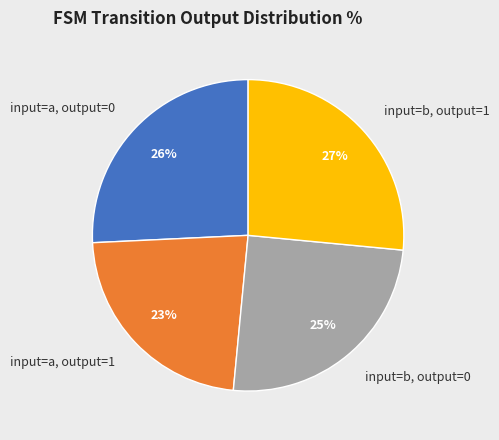

Do input=b, output=1 and input=a, output=1 together represent more than half of the pie?

No